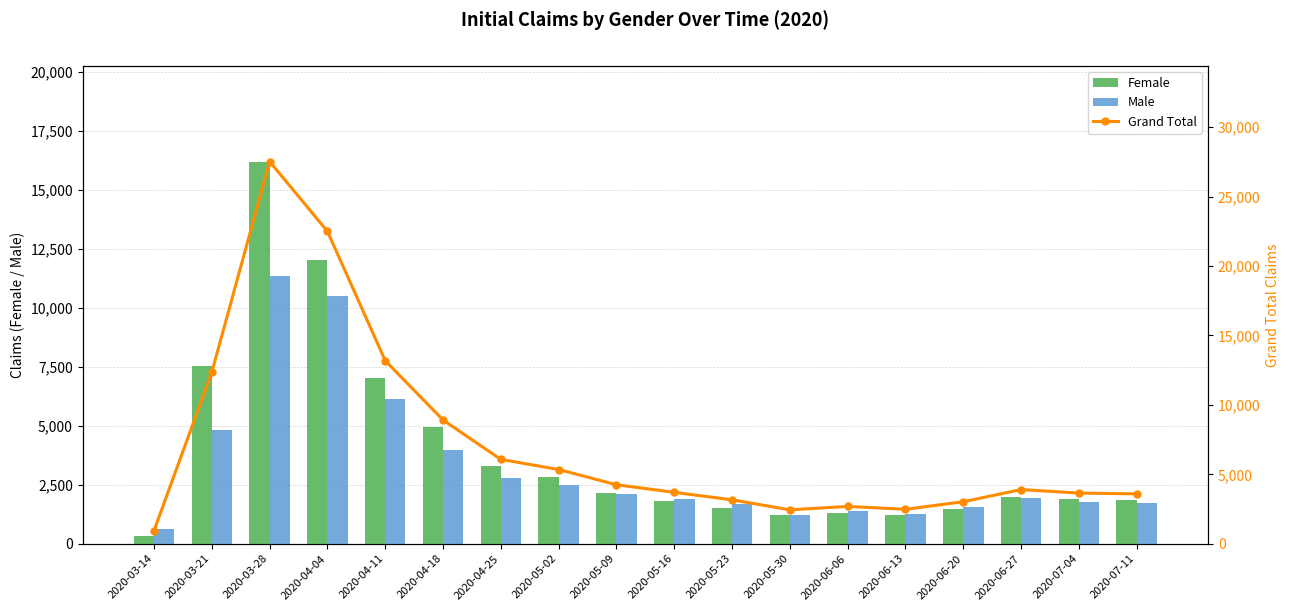

What is the average value of the Grand Total series?

7207